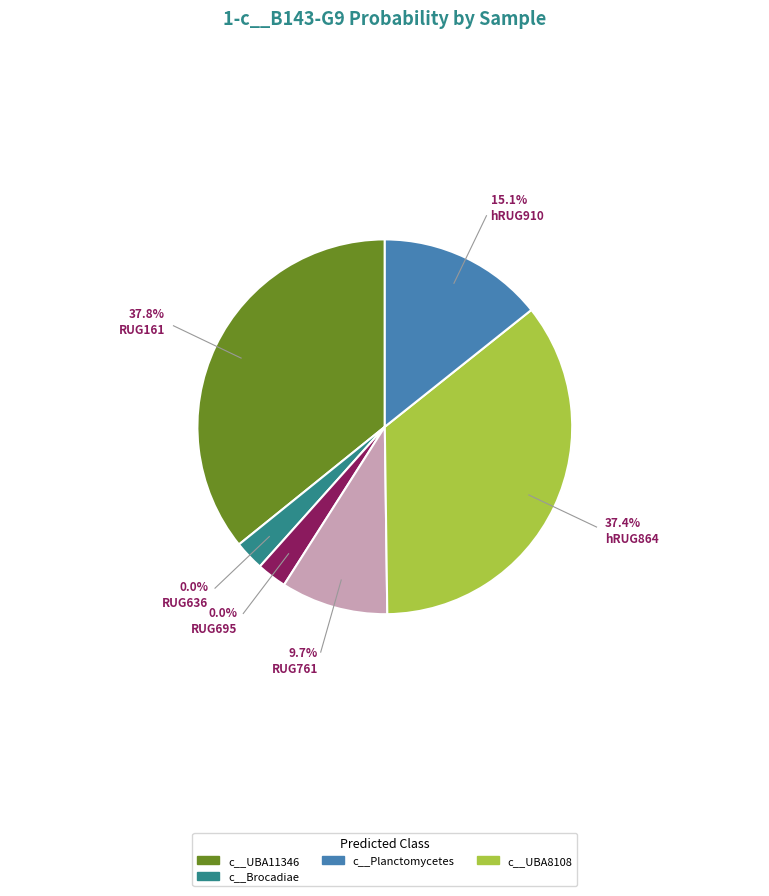

Combined, what portion of the pie is hRUG864.fasta and hRUG910.fasta?

52.5%